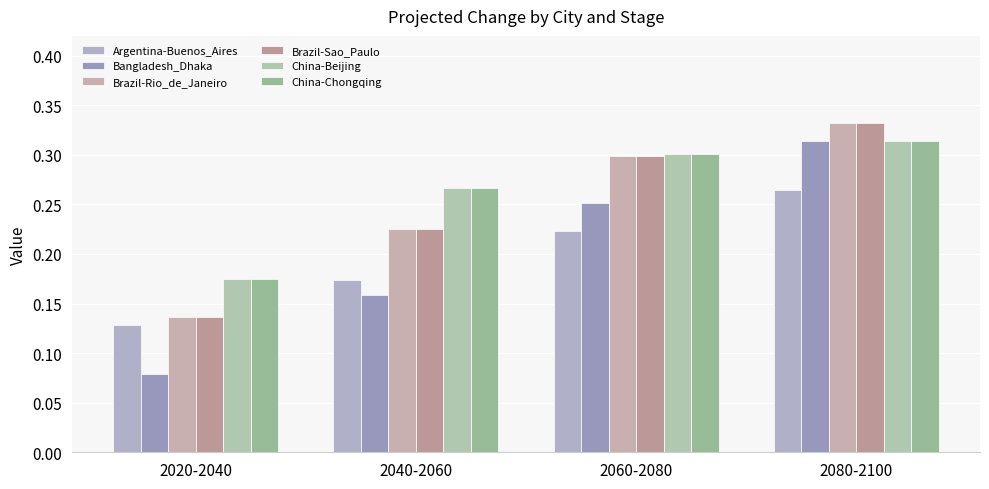

How many groups of bars are there?

4